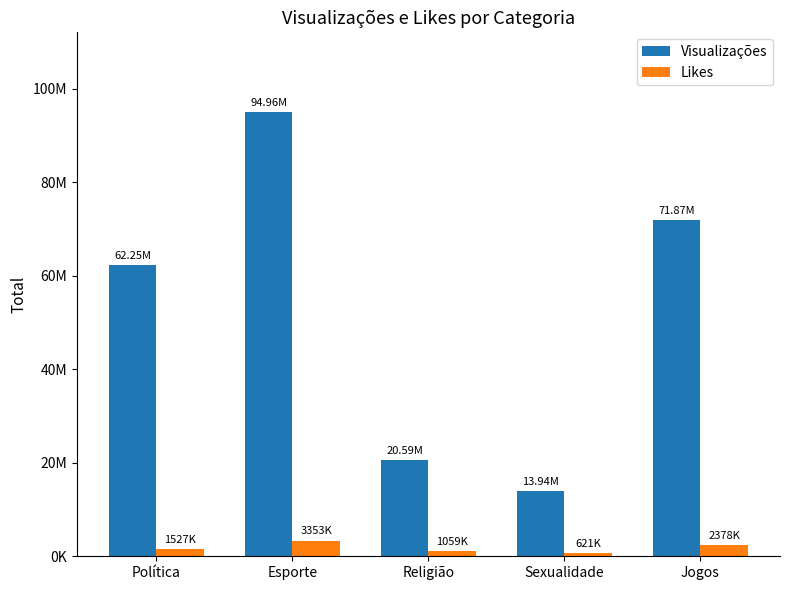

What are all the series names shown in the legend?

Visualizações, Likes